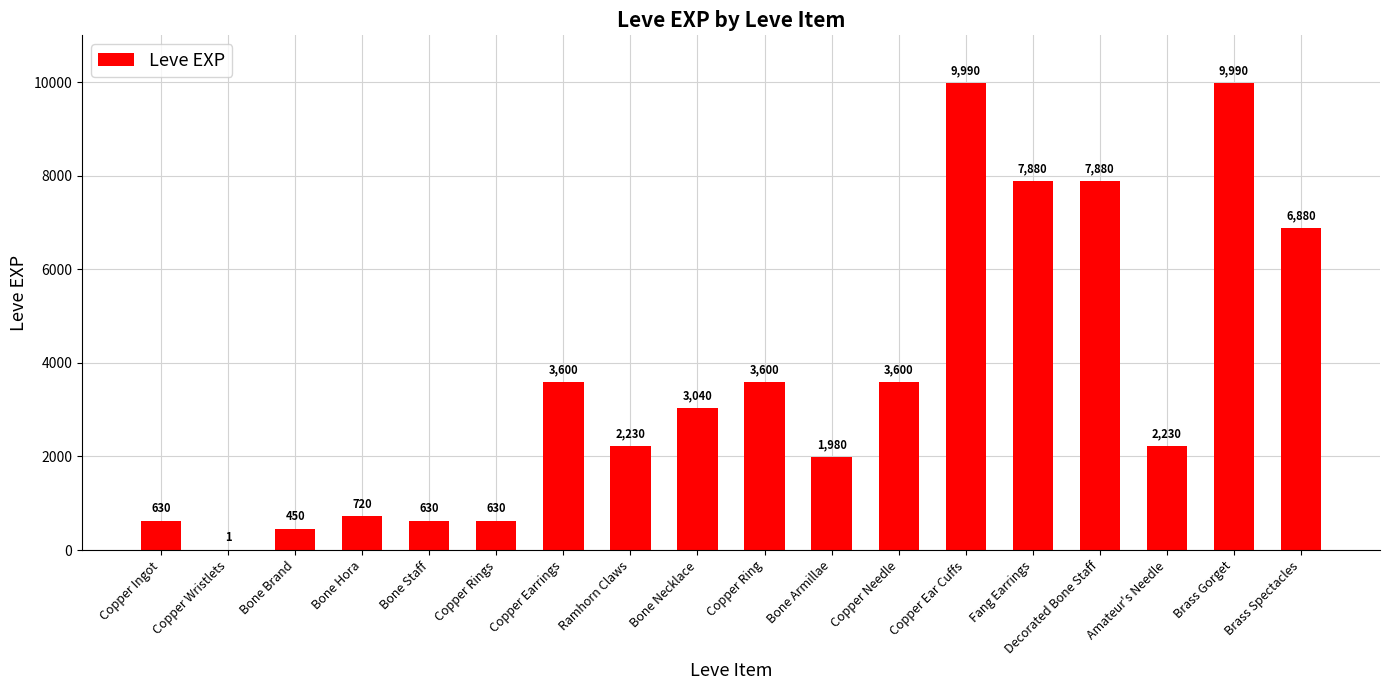

What is the change in value from Copper Rings to Decorated Bone Staff?

+7250